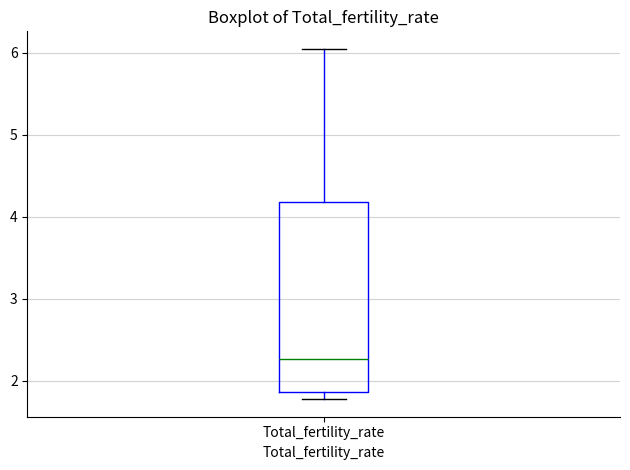

Read this box plot against the y-axis: the position of the median line, the range covered by the box, and the ends of both whiskers. The values are not printed on the chart, so give them approximately, as read against the axis.

median 2.3, box 1.9 to 4.2, whiskers 1.8 to 6.1